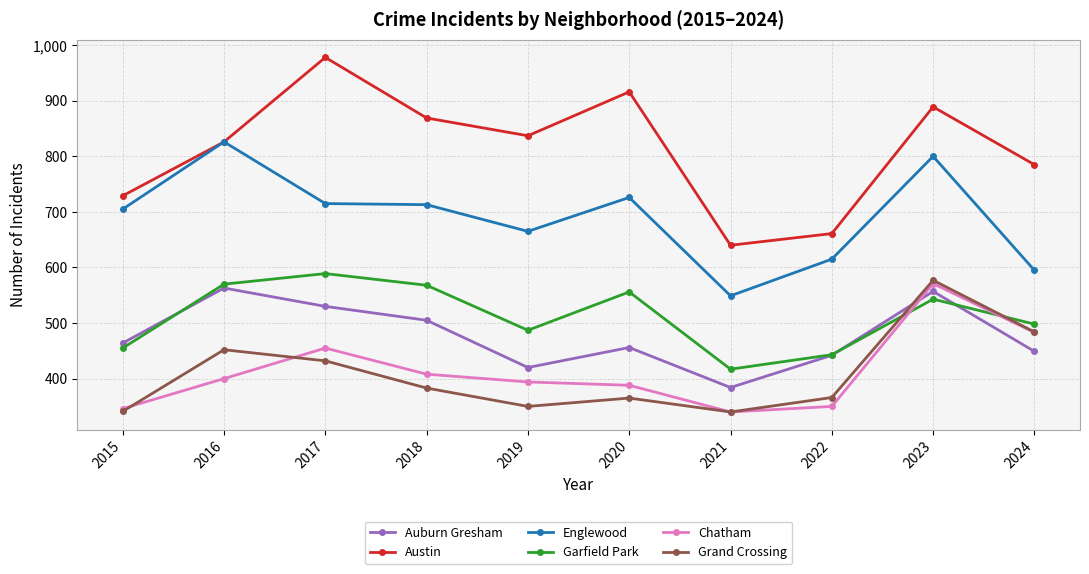

What is the sum of all Grand Crossing values?

4090